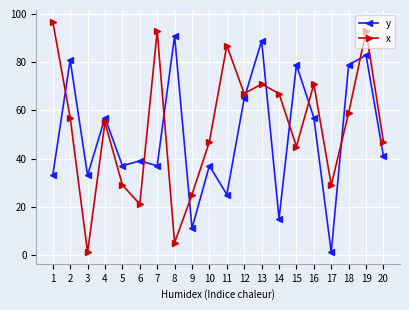

At 9, list the series in order from smallest to largest.

y, x